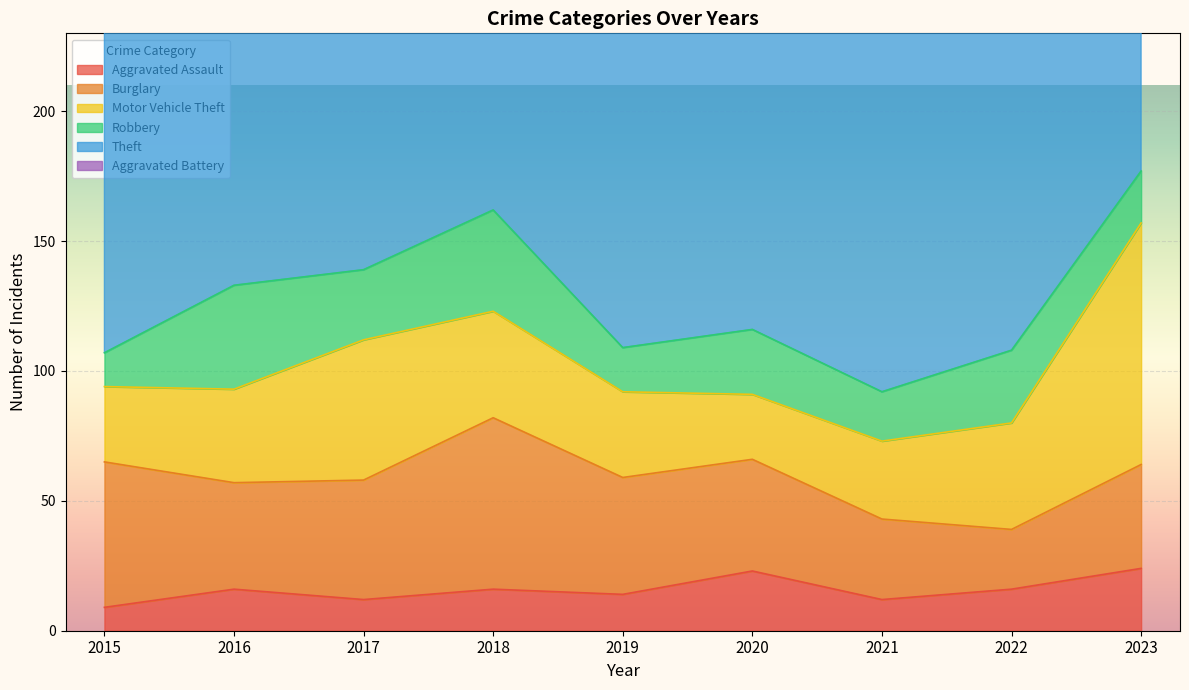

True or false: Burglary has more than 0 points higher than both neighbors.

True